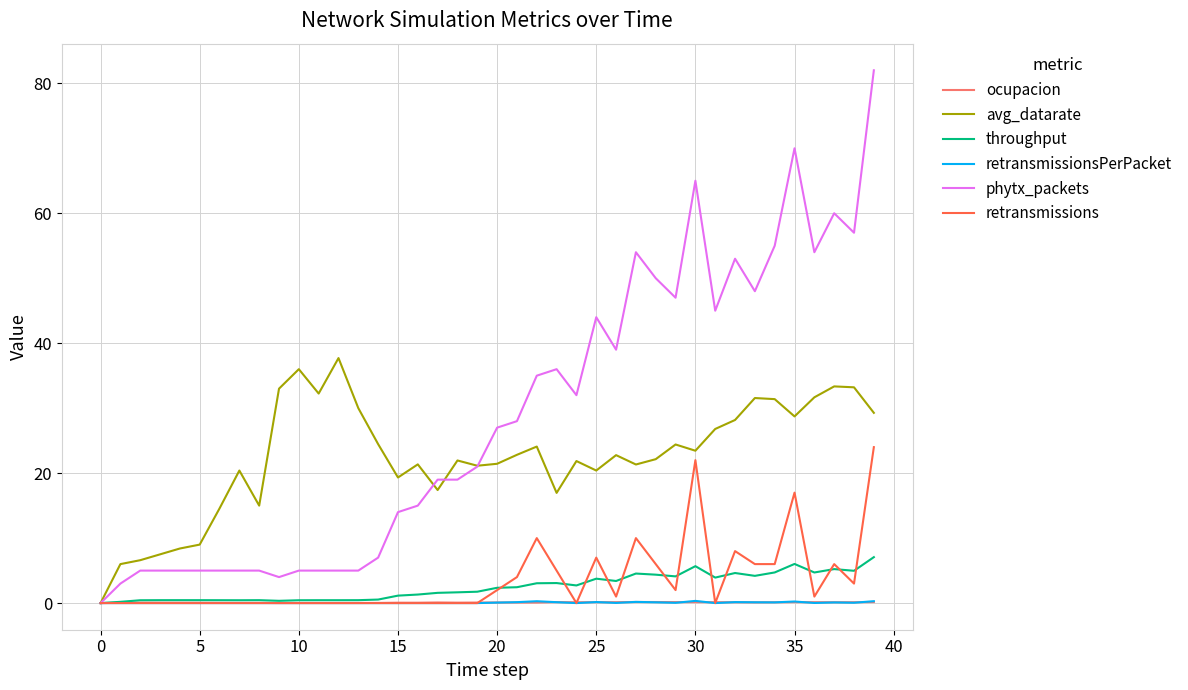

Which series has the largest range (max minus min)?

phytx_packets